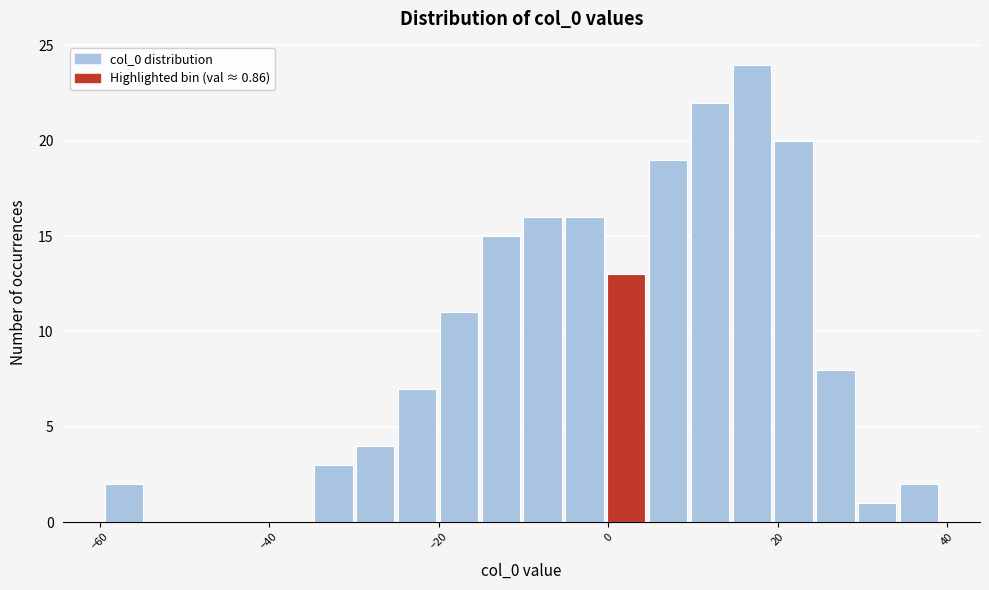

Read against the x-axis, roughly where is the centre of the tallest bar?

16